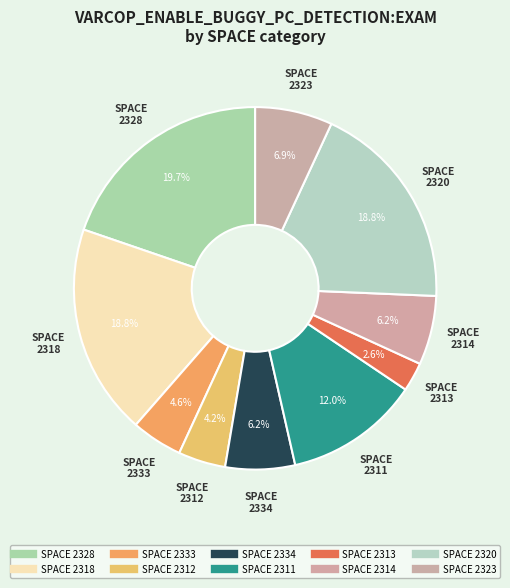

Is there any slice that represents more than half of the pie?

No